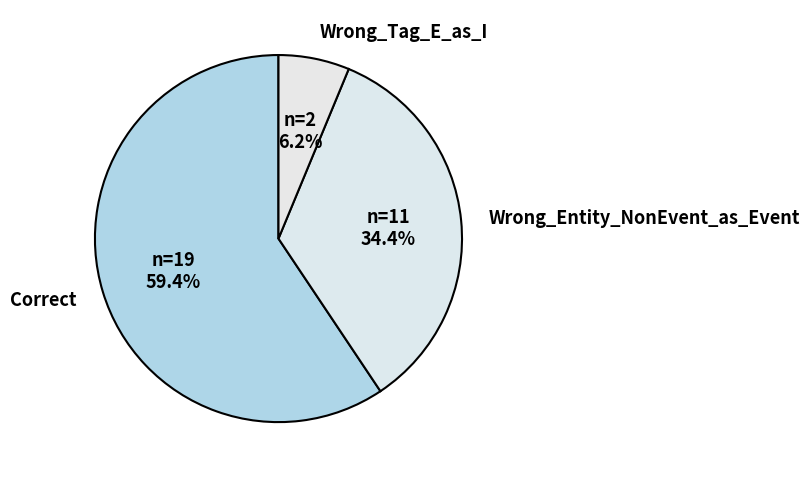

Which slice is the smallest?

Wrong_Tag_E_as_I